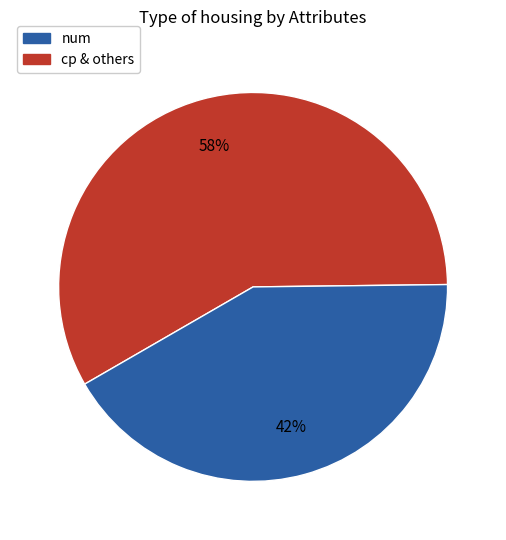

Which category accounts for the majority?

num